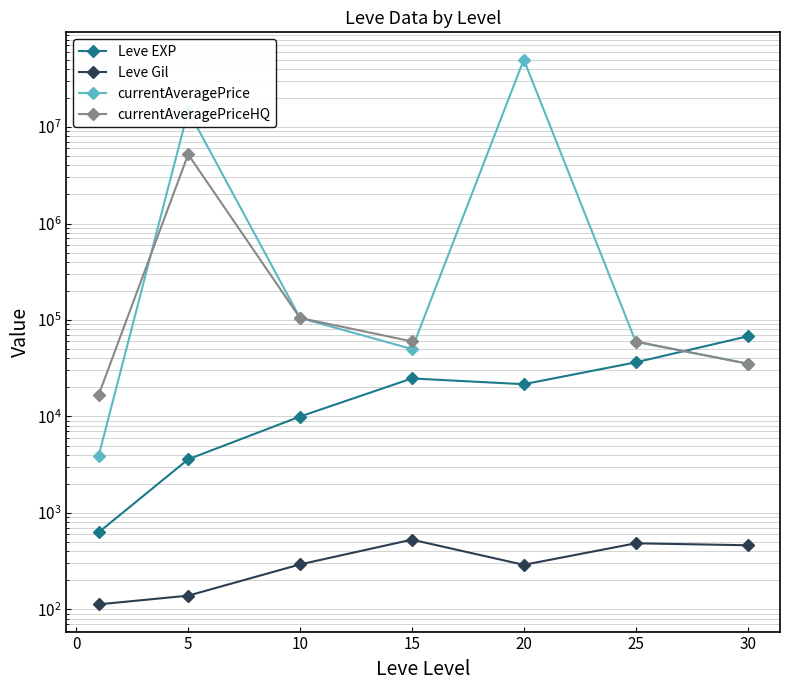

True or false: currentAveragePriceHQ and currentAveragePrice intersect in this chart.

True